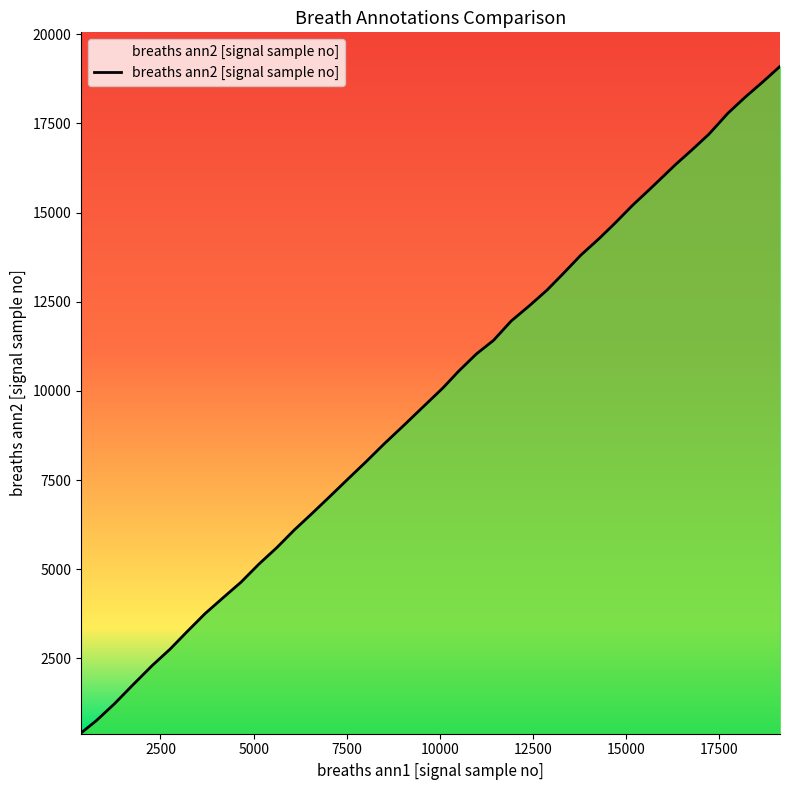

What is the smallest value displayed?

409